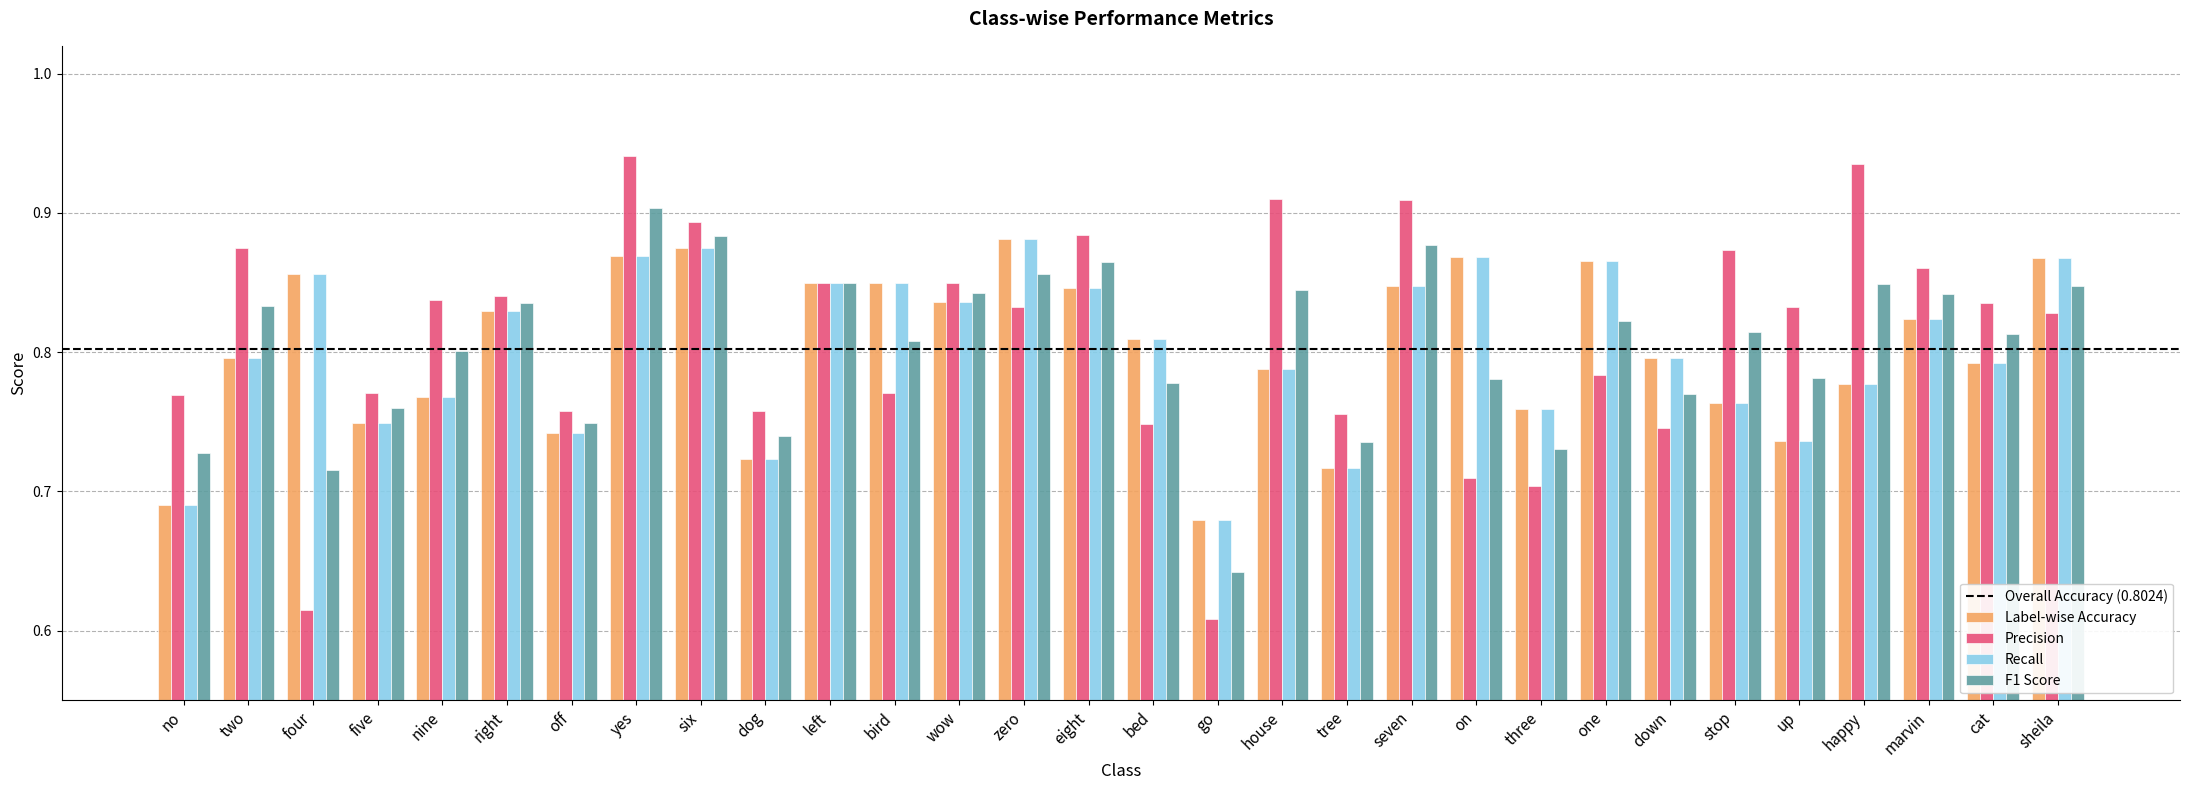

At how many categories does at least one series exceed 0?

30